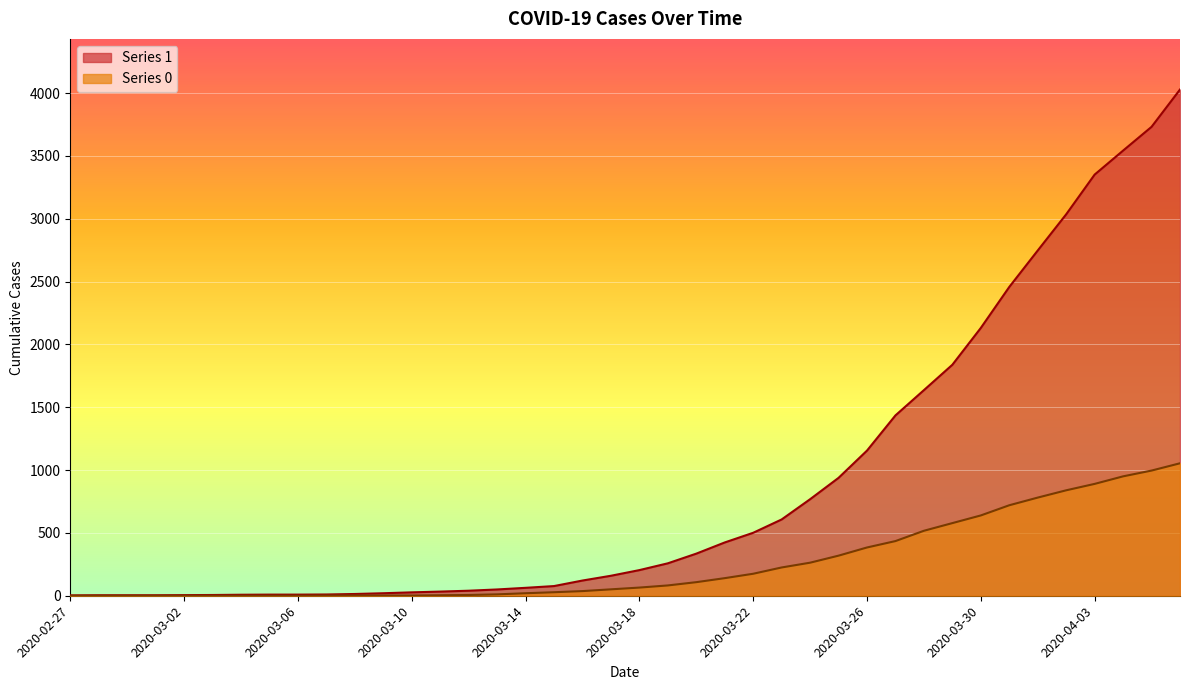

Which series changed the most between 2020-03-16 and 2020-03-30?

1